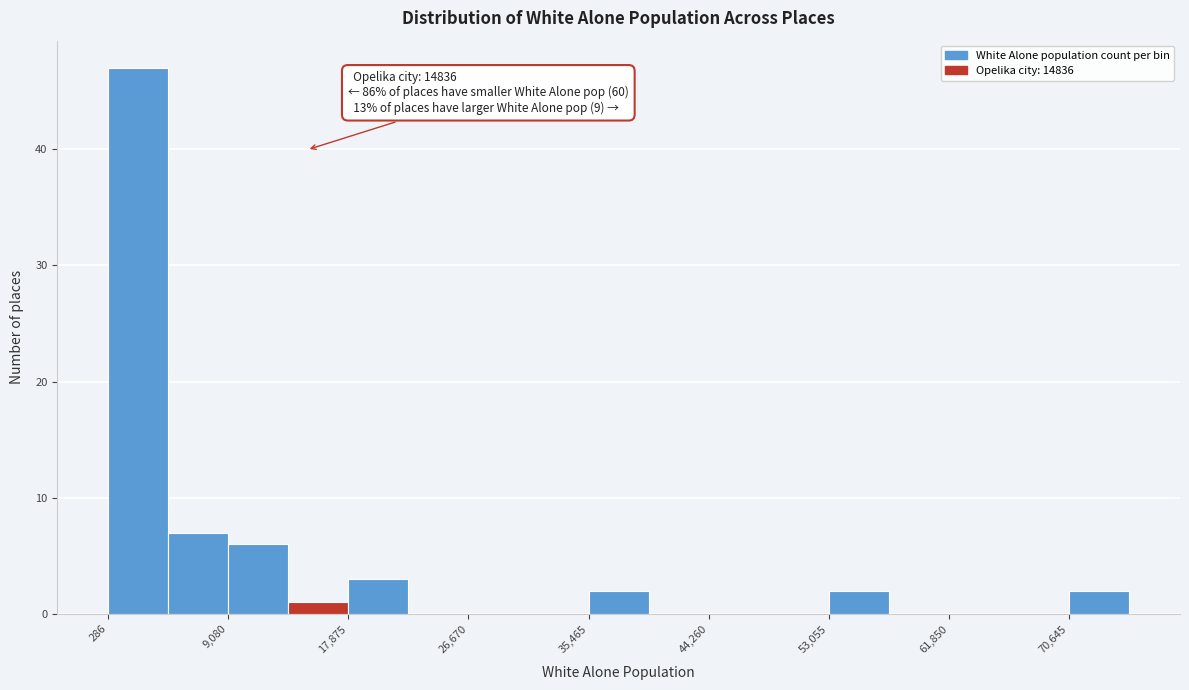

Which range on the x-axis has the tallest bar?

0 to 5000